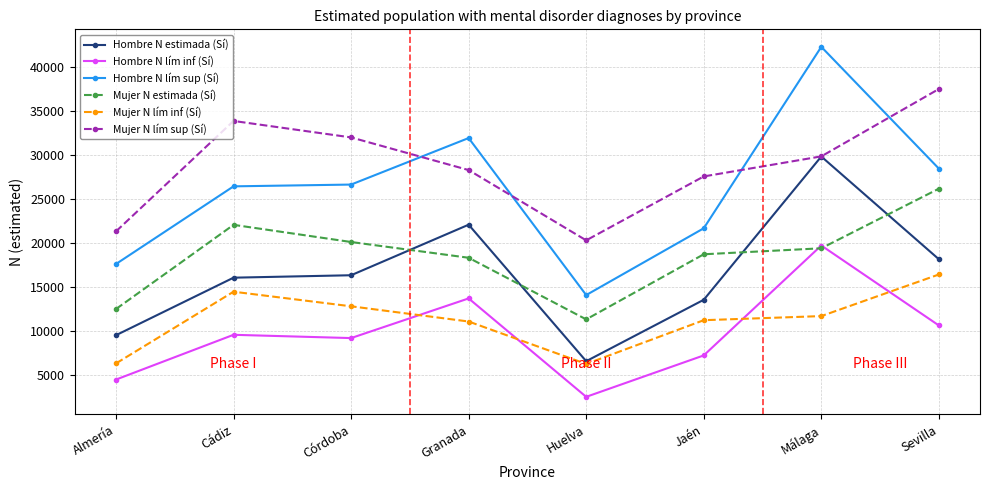

What is the difference between the maximum and minimum values in the Hombre N lím sup (Sí) series?

28177